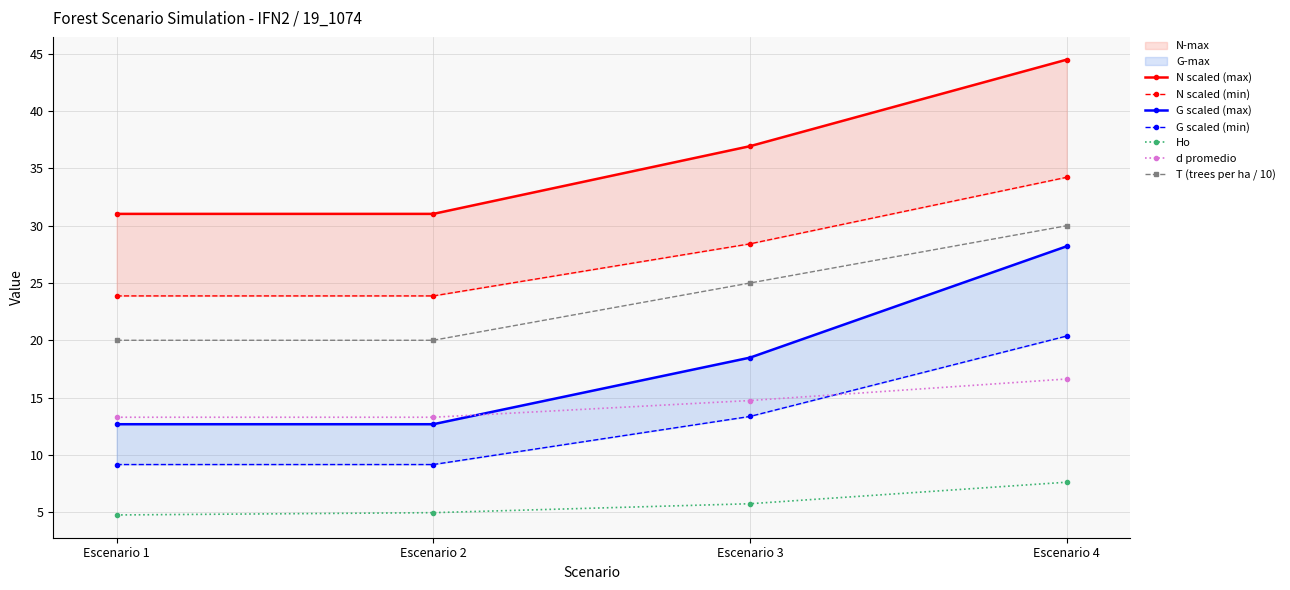

True or false: Ho and T (trees per ha / 10) intersect in this chart.

False